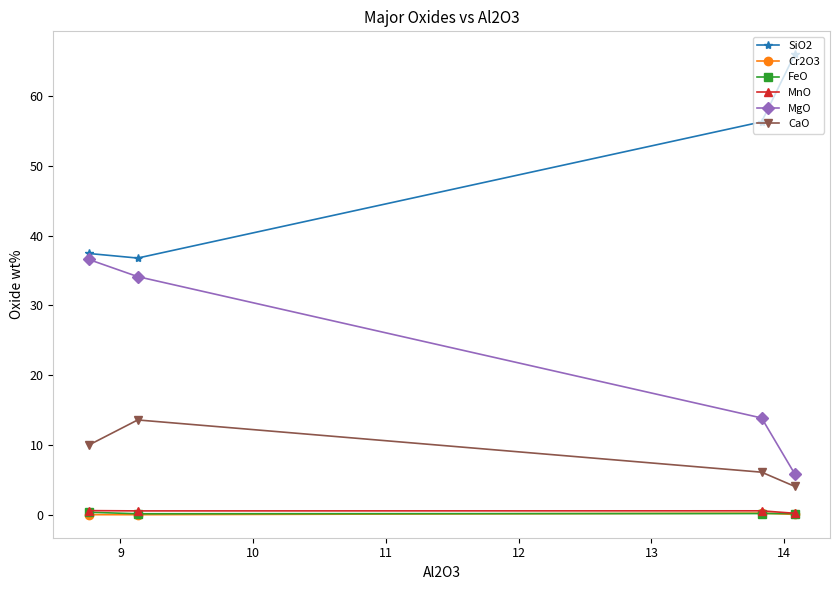

What is the minimum value for SiO2?

36.8